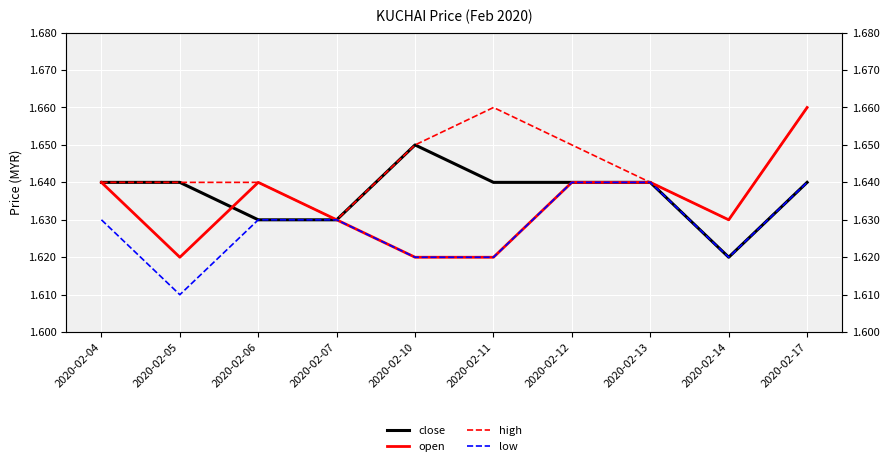

Reading left to right, list all the values displayed in this chart.

close: 1.6	1.6	1.6	1.6	1.6	1.6	1.6	1.6	1.6	1.6
open: 1.6	1.6	1.6	1.6	1.6	1.6	1.6	1.6	1.6	1.7
high: 1.6	1.6	1.6	1.6	1.6	1.7	1.6	1.6	1.6	1.7
low: 1.6	1.6	1.6	1.6	1.6	1.6	1.6	1.6	1.6	1.6